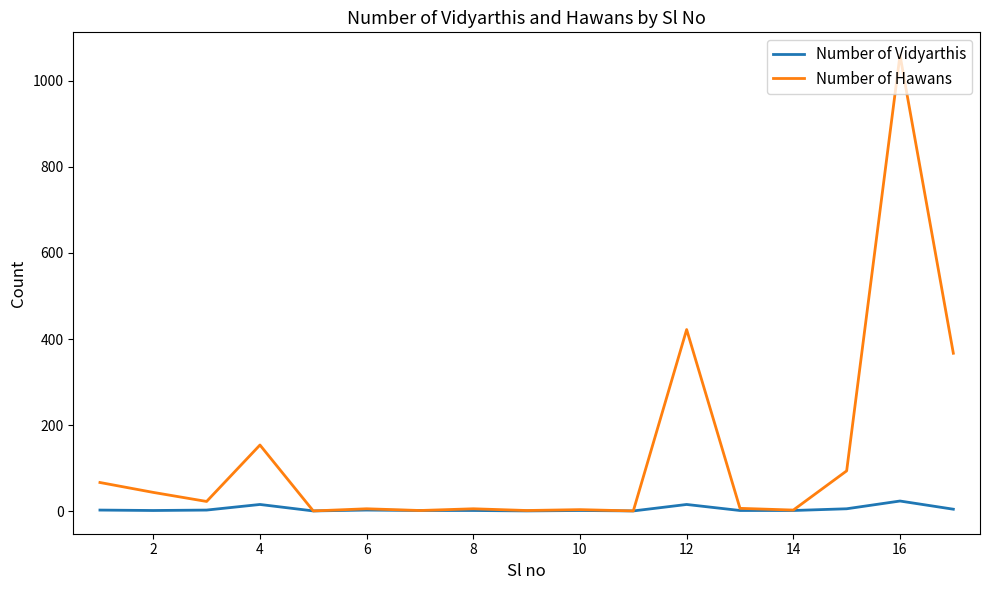

Does the chart display data point markers on the line(s)?

No